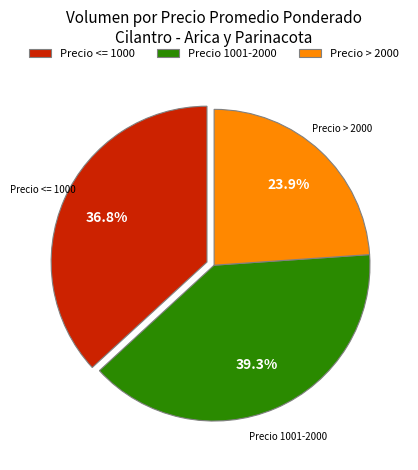

Count the number of slices in the pie.

3